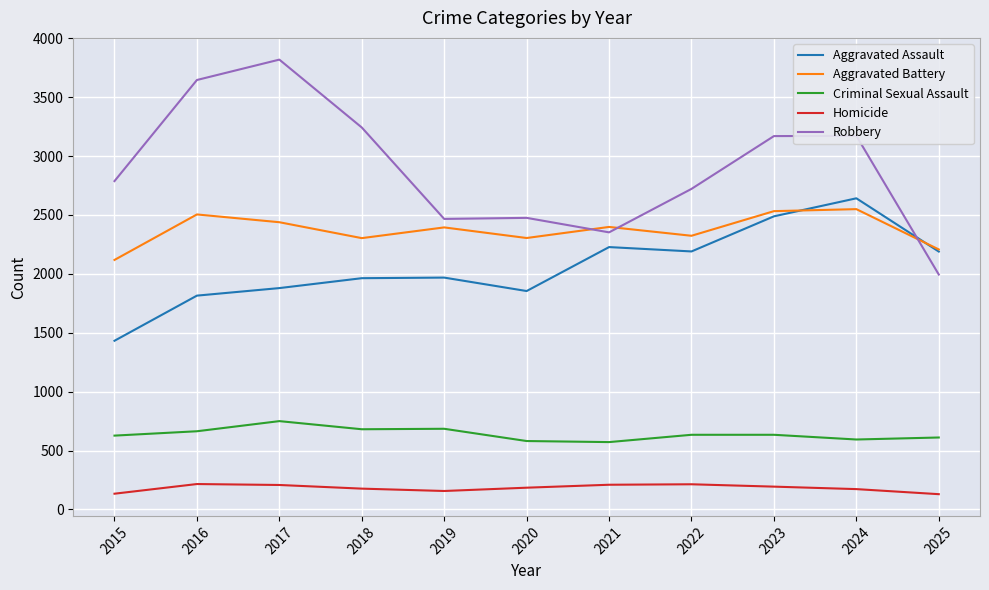

True or false: Aggravated Battery and Homicide intersect in this chart.

False